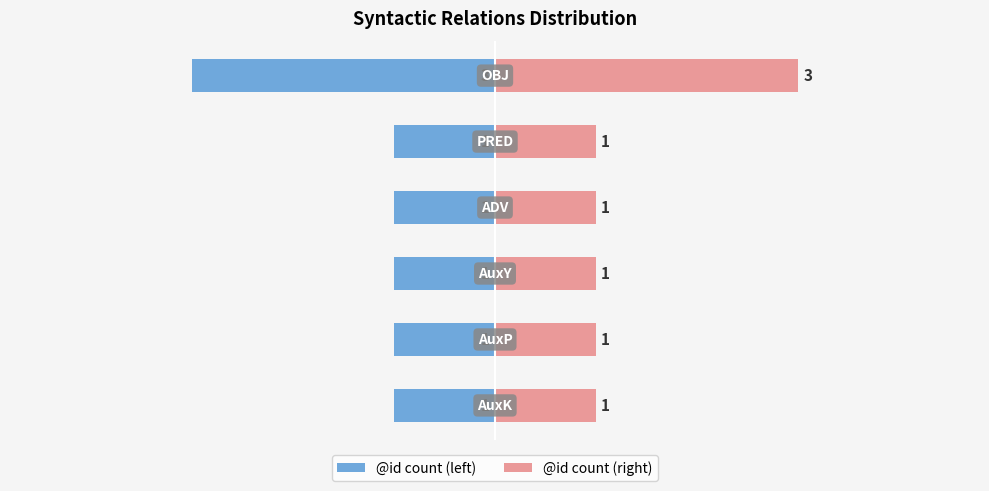

True or false: @id count (left) has a value of -2 at 4.

False